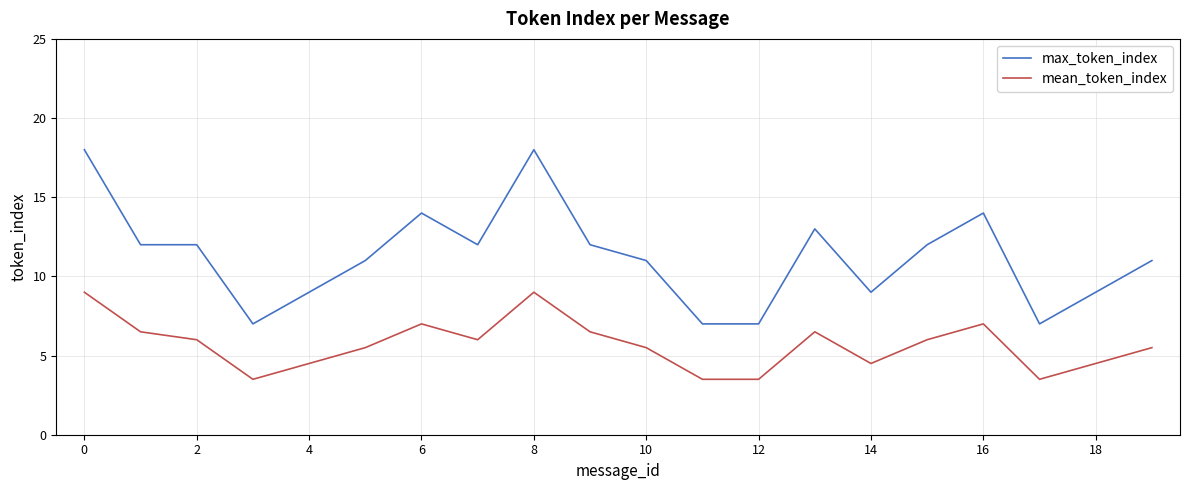

Reading left to right, what are all the values shown in this chart?

max_token_index: 18.0	12.0	12.0	7.0	9.0	11.0	14.0	12.0	18.0	12.0	11.0	7.0	7.0	13.0	9.0	12.0	14.0	7.0	9.0	11.0
mean_token_index: 9.0	6.5	6.0	3.5	4.5	5.5	7.0	6.0	9.0	6.5	5.5	3.5	3.5	6.5	4.5	6.0	7.0	3.5	4.5	5.5